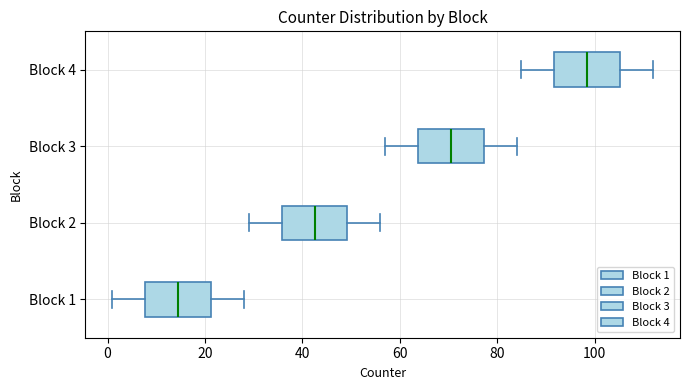

Which box's median line is the furthest to the left?

Block 1